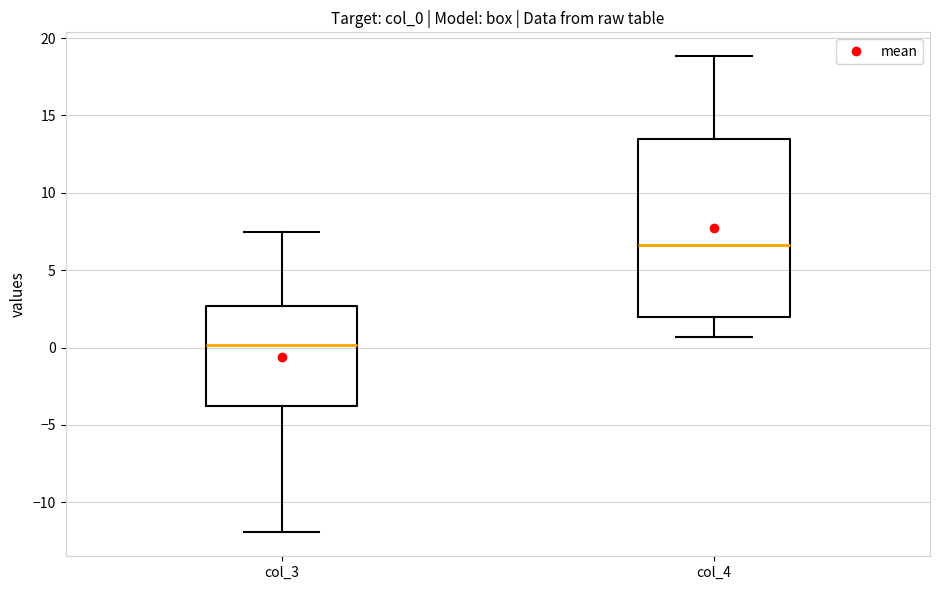

Reading left to right, read every box against the y-axis: the position of its median line, the range the box covers, and the ends of its whiskers. The values are not printed on the chart, so give them approximately, as read against the axis.

col_3: median 0.0, box -4.0 to 2.5, whiskers -12.0 to 7.5
col_4: median 6.5, box 2.0 to 13.5, whiskers 0.5 to 19.0